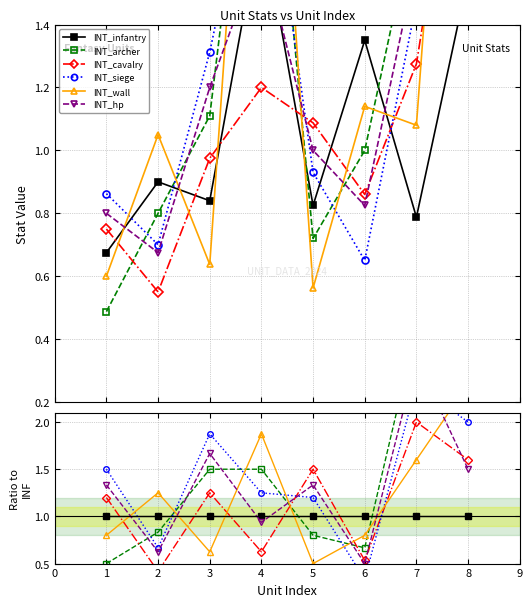

Reading left to right, what are all the values shown in this chart?

INT_infantry: 1.0	1.0	1.0	1.0	1.0	1.0	1.0	1.0
INT_archer: 0.5	0.8	1.5	1.5	0.8	0.7	3.0	3.0
INT_cavalry: 1.2	0.4	1.2	0.6	1.5	0.5	2.0	1.6
INT_siege: 1.5	0.7	1.9	1.2	1.2	0.3	2.4	2.0
INT_wall: 0.8	1.2	0.6	1.9	0.5	0.8	1.6	2.4
INT_hp: 1.3	0.6	1.7	0.9	1.3	0.5	2.7	1.5